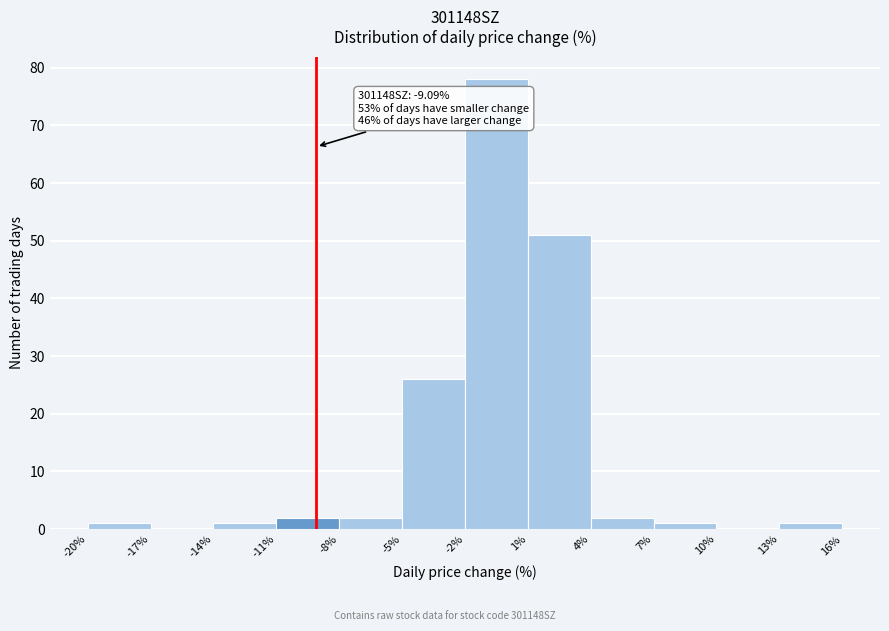

Which range on the x-axis has the tallest bar?

-2% to 1%